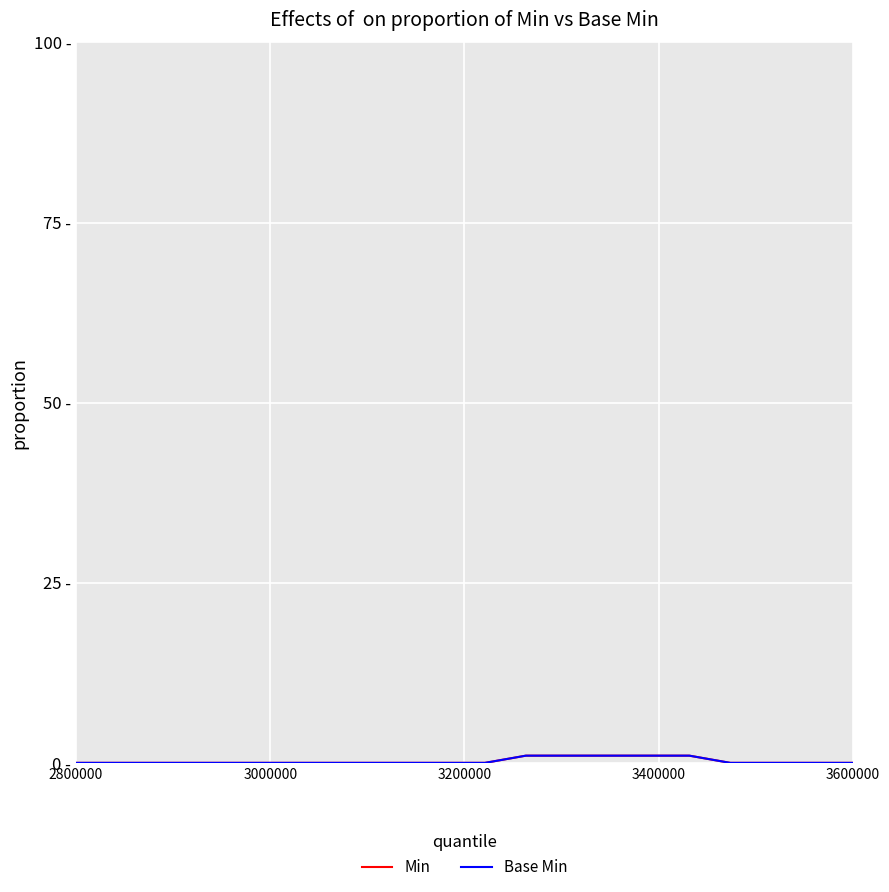

Does the chart have visible grid lines?

Yes